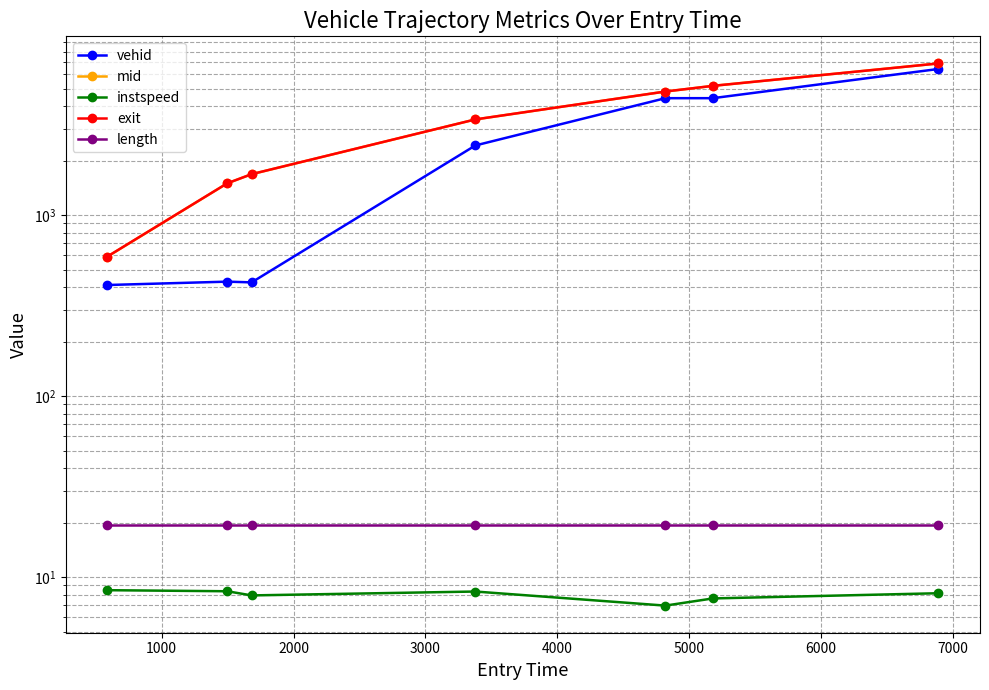

List the series in order of their peak value, highest first.

exit, mid, vehid, length, instspeed